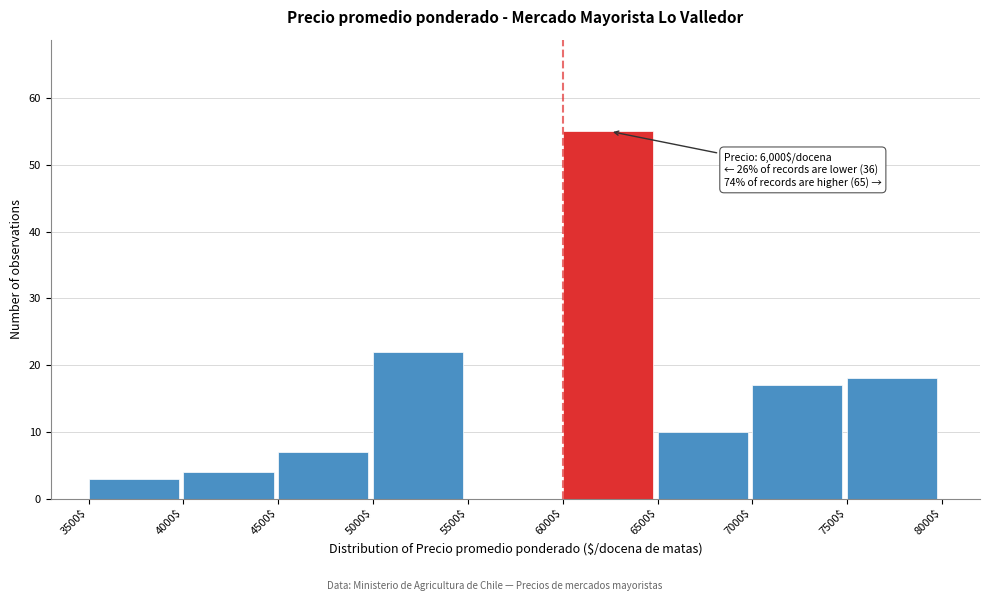

Over which range of the x-axis is the bar tallest?

6000$ to 6500$